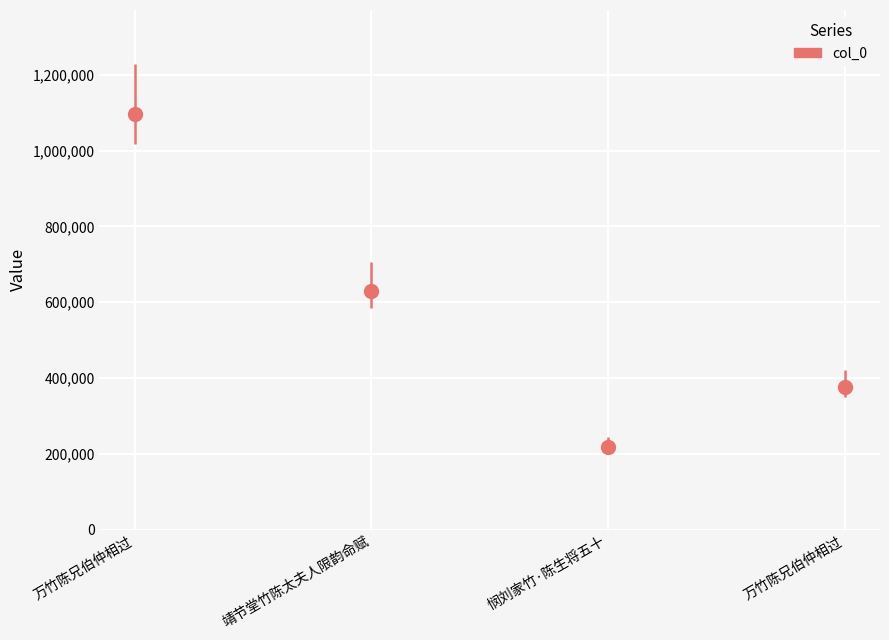

List the labels in order of value, smallest first.

悯刘家竹·陈生将五十, 万竹陈兄伯仲相过, 靖节堂竹陈太夫人限韵命赋, 万竹陈兄伯仲相过